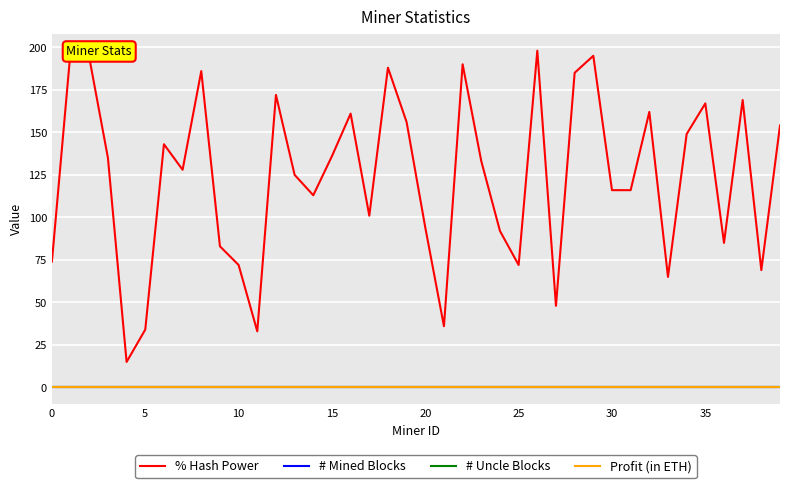

Which has a higher value, 37 or 39?

37